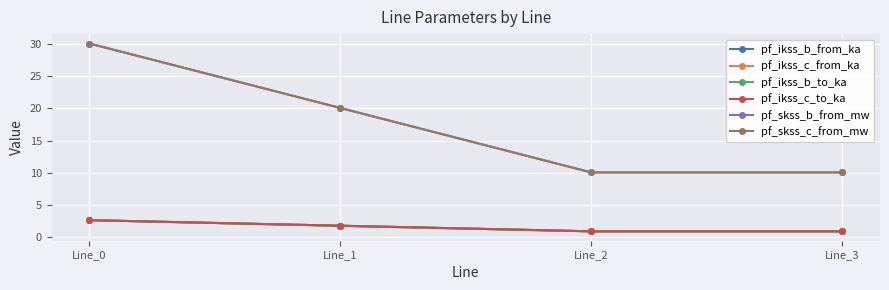

Is this an area chart (filled region under the line)?

No